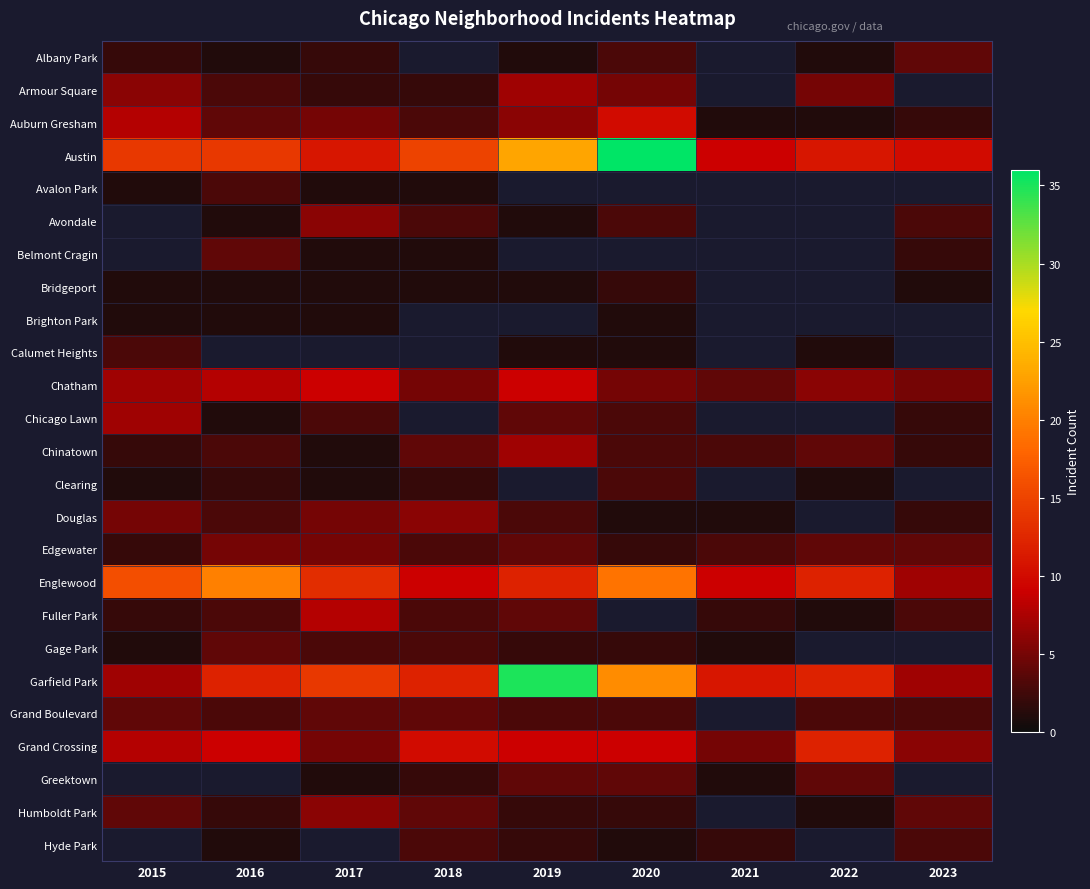

At which category does the chart reach its peak across all series?

2020